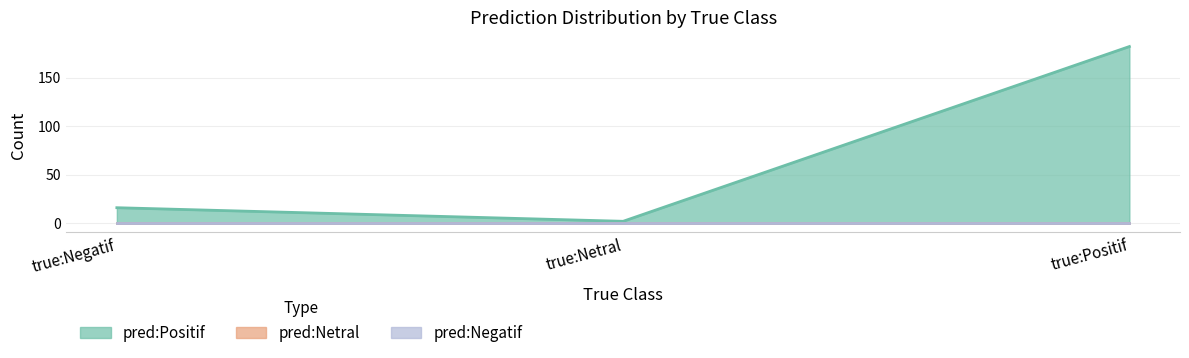

Which category has the highest value across all series?

true:Positif